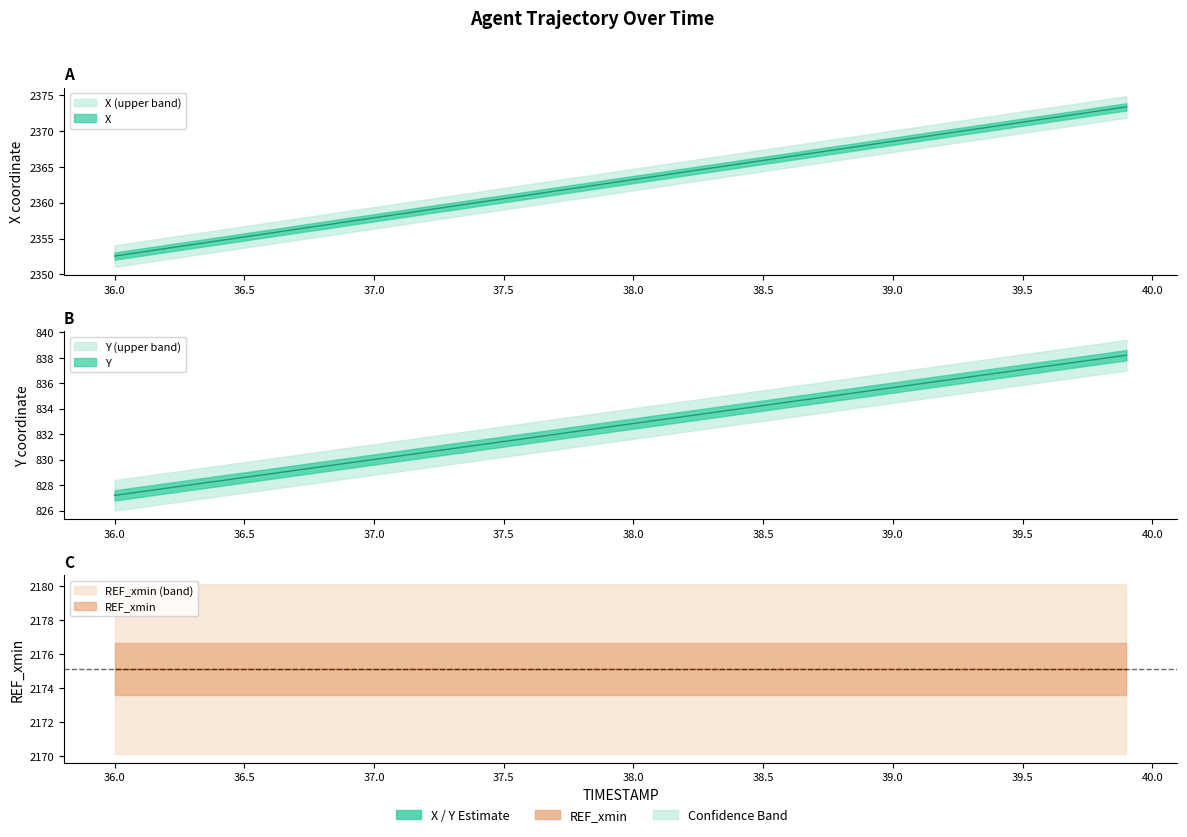

How many data points in X are above 2363?

20